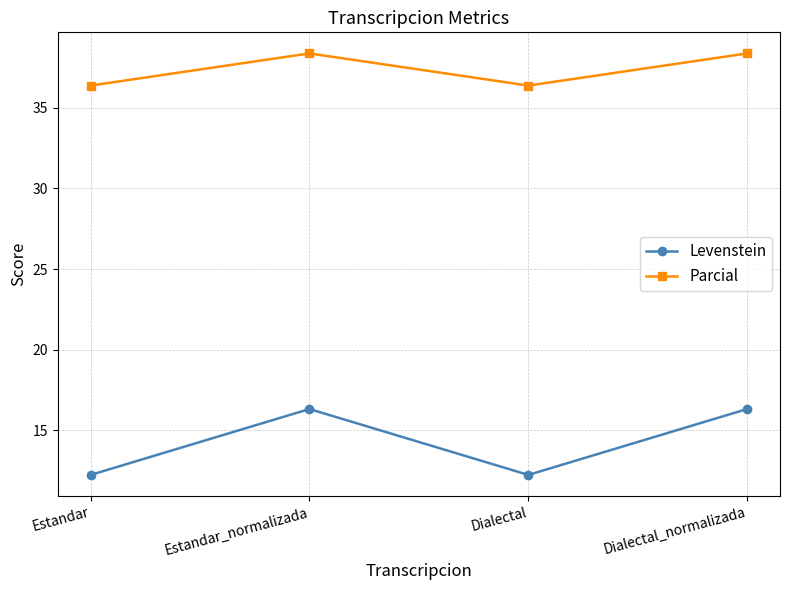

List the series in order of their overall mean, highest first.

Parcial, Levenstein